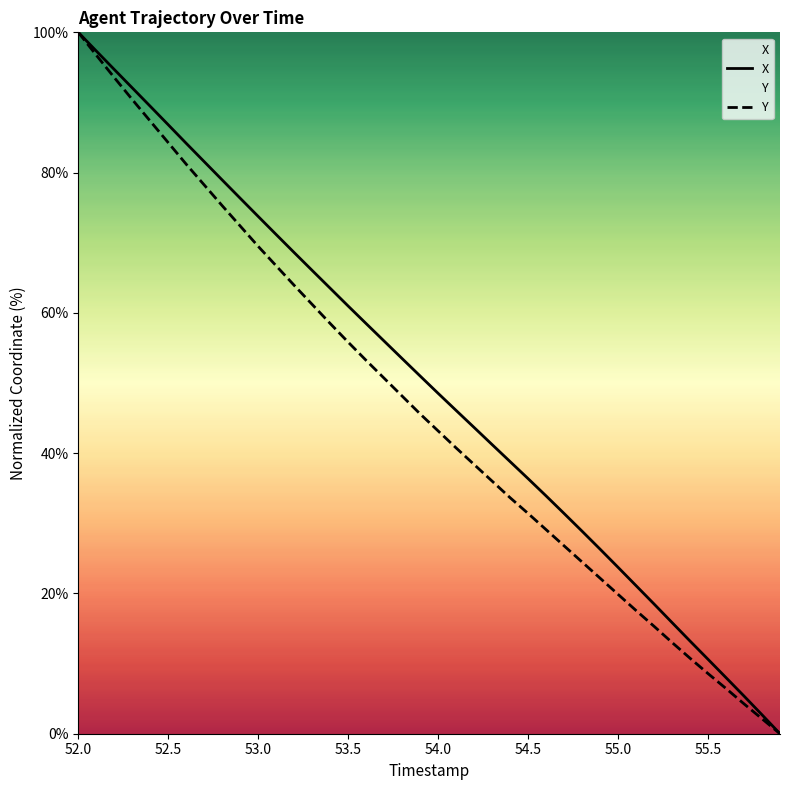

Which category has the highest value across all series?

52.0